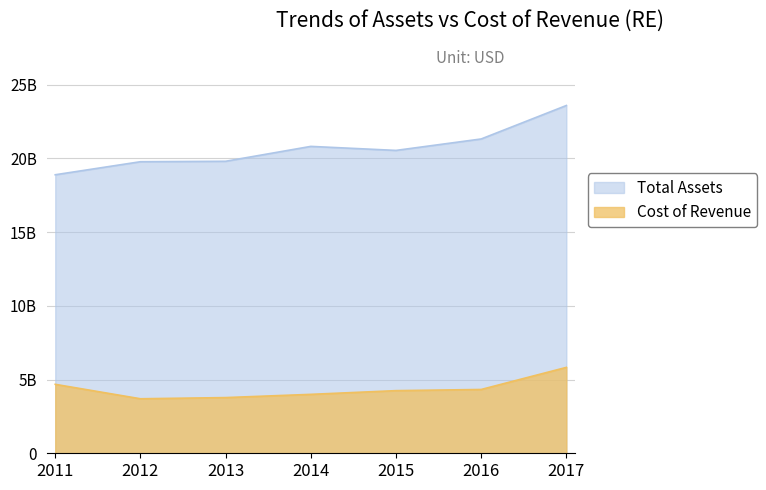

Which series has the largest range (max minus min)?

Total Assets